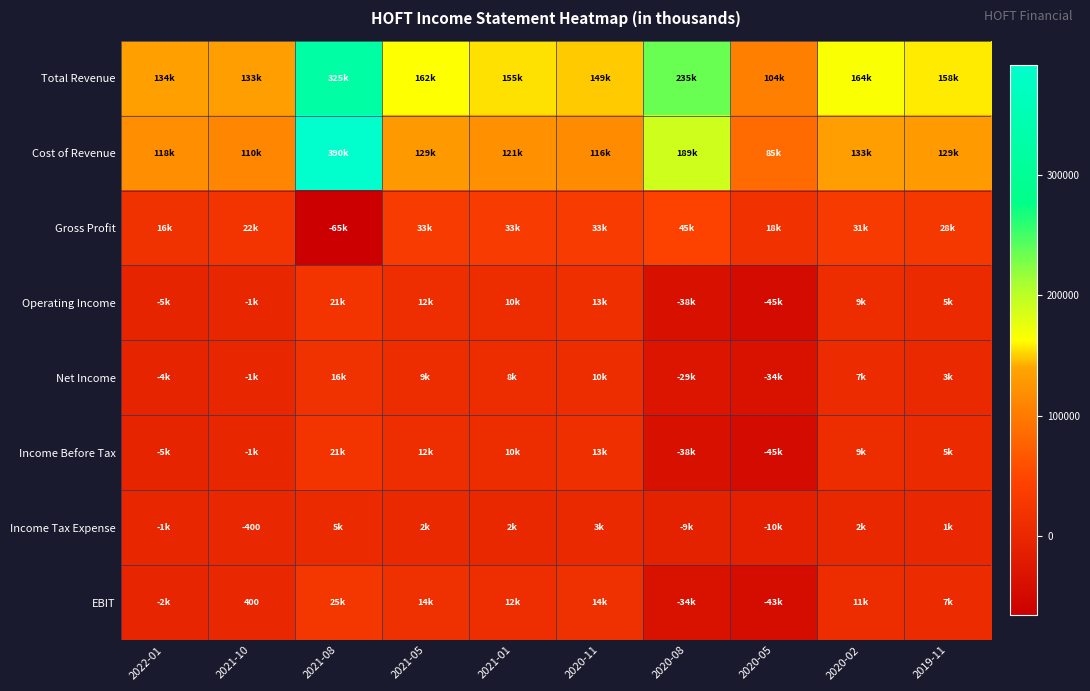

Which has a higher value, 2020-08 or 2020-02?

2020-08